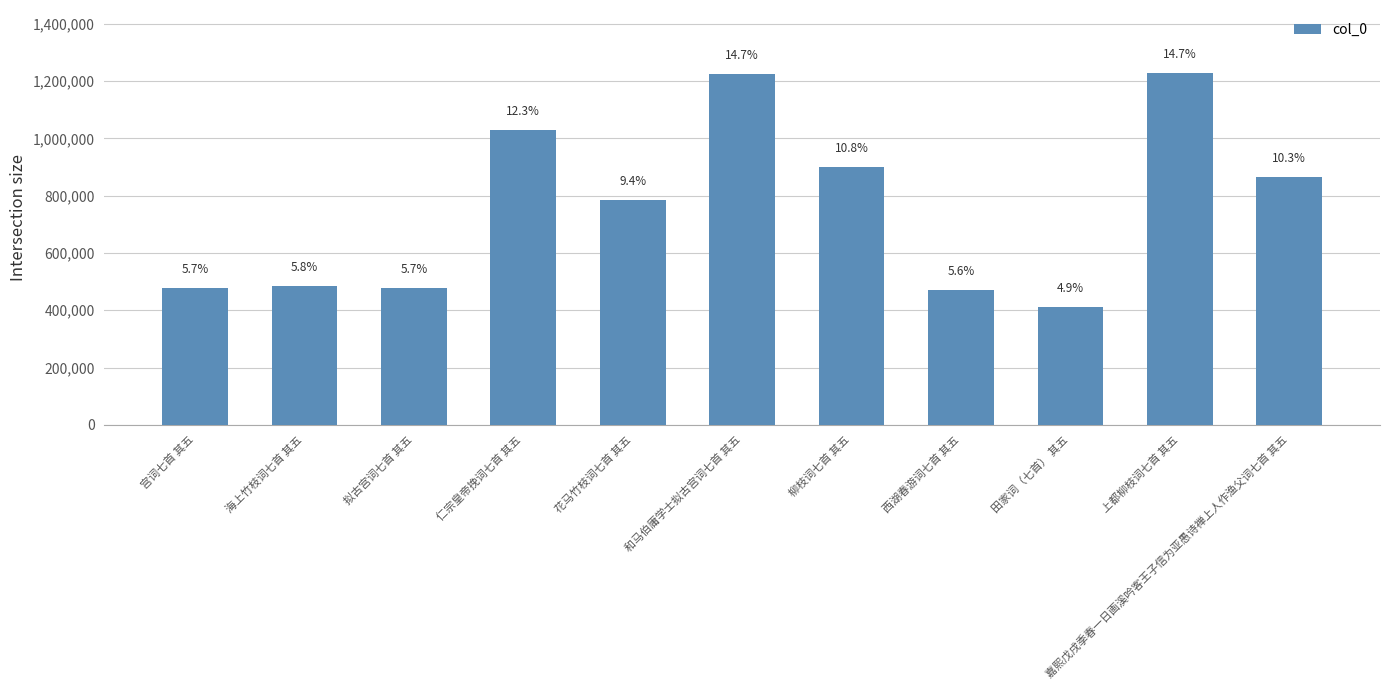

Rank the categories by value from highest to lowest.

上都柳枝词七首 其五, 和马伯庸学士拟古宫词七首 其五, 仁宗皇帝挽词七首 其五, 柳枝词七首 其五, 嘉熙戊戌季春一日画溪吟客王子信为亚愚诗禅上人作渔父词七首 其五, 花马竹枝词七首 其五, 海上竹枝词七首 其五, 宫词七首 其五, 拟古宫词七首 其五, 西湖春游词七首 其五, 田家词（七首） 其五